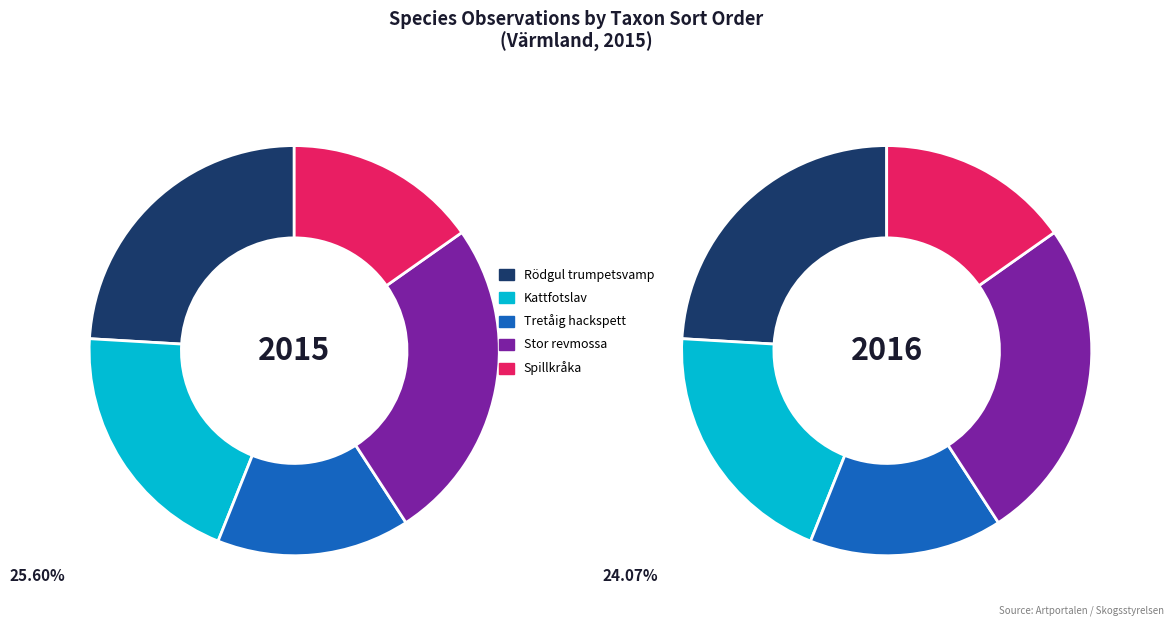

Approximately how many times larger is the value at Stor revmossa compared to Tretåig hackspett?

1.7